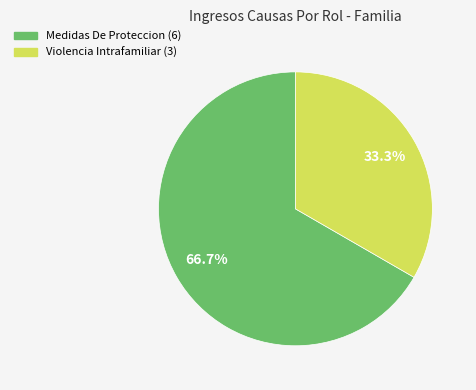

What is the ratio of the value at Violencia Intrafamiliar to the value at Medidas De Proteccion?

0.5